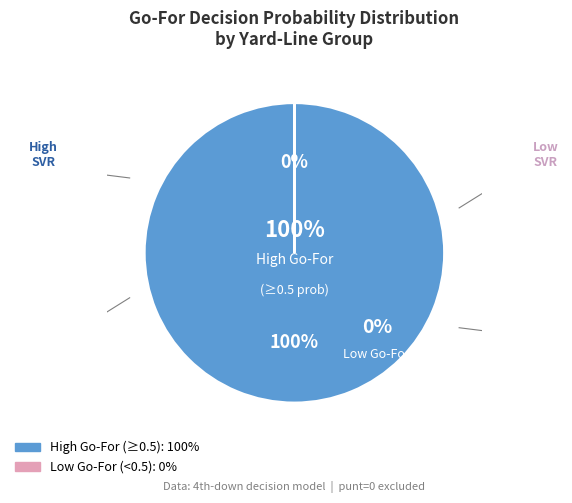

Combined, do y=1 and y=9 account for over 50%?

No